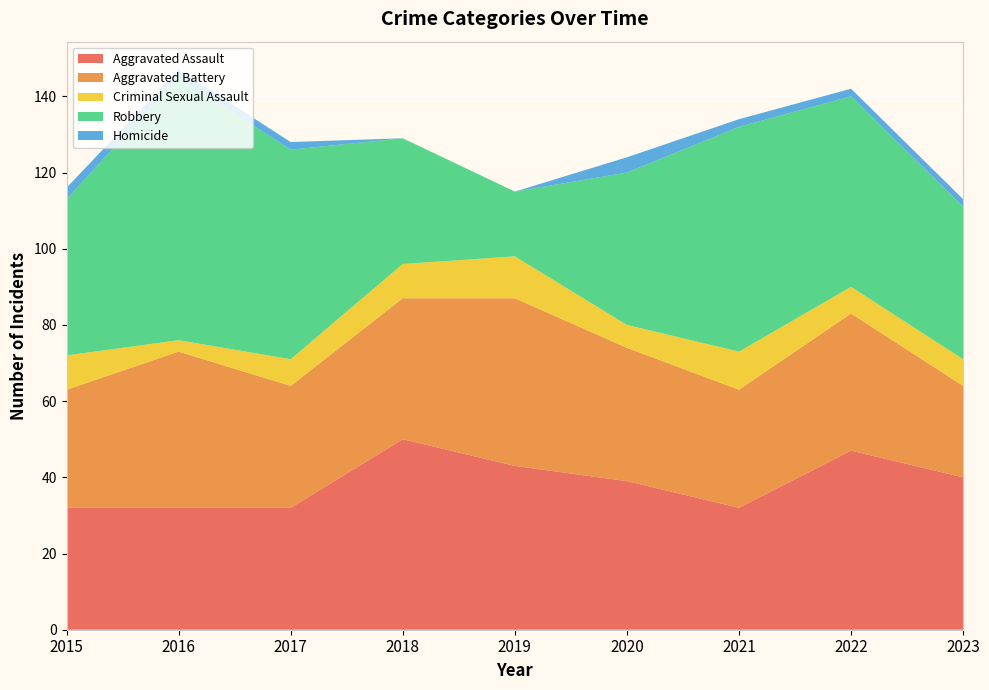

Reading right to left, list all the values displayed in this chart.

Aggravated Assault: 2023=40	2022=47	2021=32	2020=39	2019=43	2018=50	2017=32	2016=32	2015=32
Aggravated Battery: 2023=24	2022=36	2021=31	2020=35	2019=44	2018=37	2017=32	2016=41	2015=31
Criminal Sexual Assault: 2023=7	2022=7	2021=10	2020=6	2019=11	2018=9	2017=7	2016=3	2015=9
Robbery: 2023=40	2022=50	2021=59	2020=40	2019=17	2018=33	2017=55	2016=69	2015=41
Homicide: 2023=2	2022=2	2021=2	2020=4	2019=0	2018=0	2017=2	2016=2	2015=3